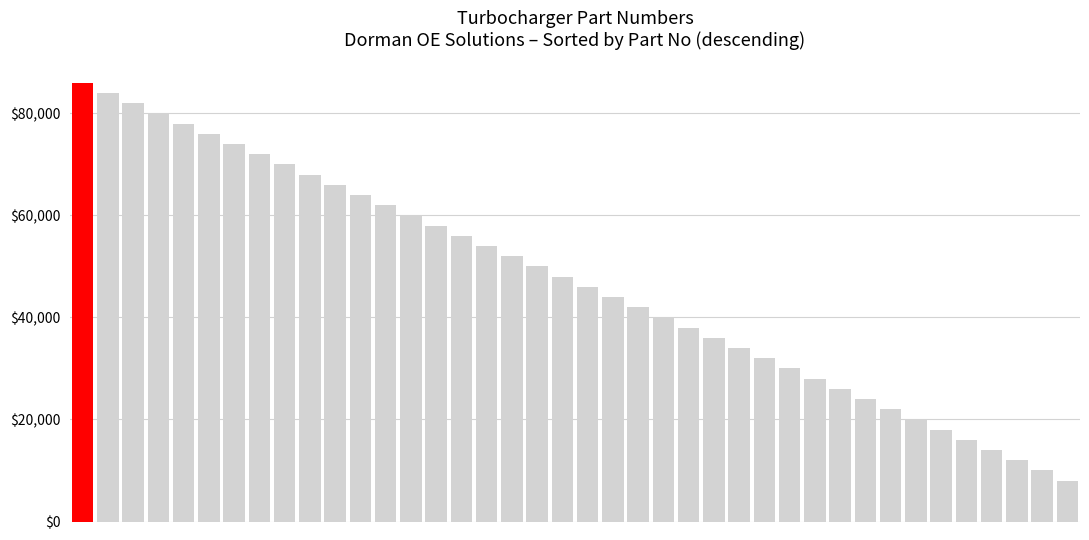

Are the bars grouped side by side (vs. stacked)?

No